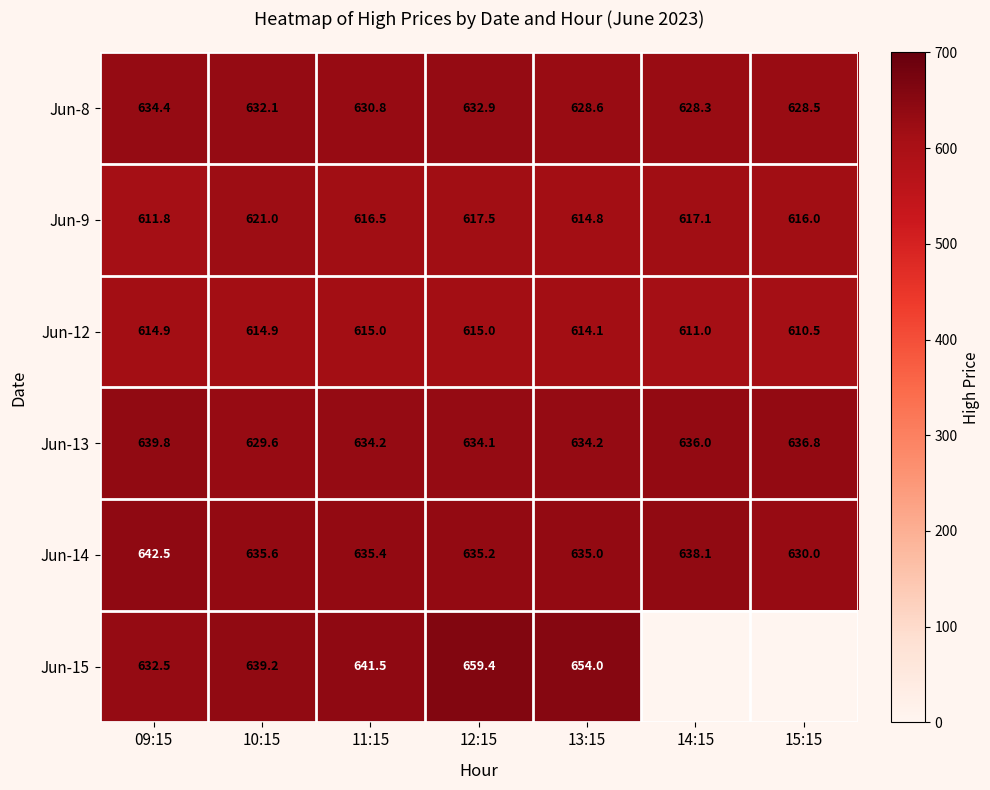

How many values in the Jun-14 series are below 635?

1